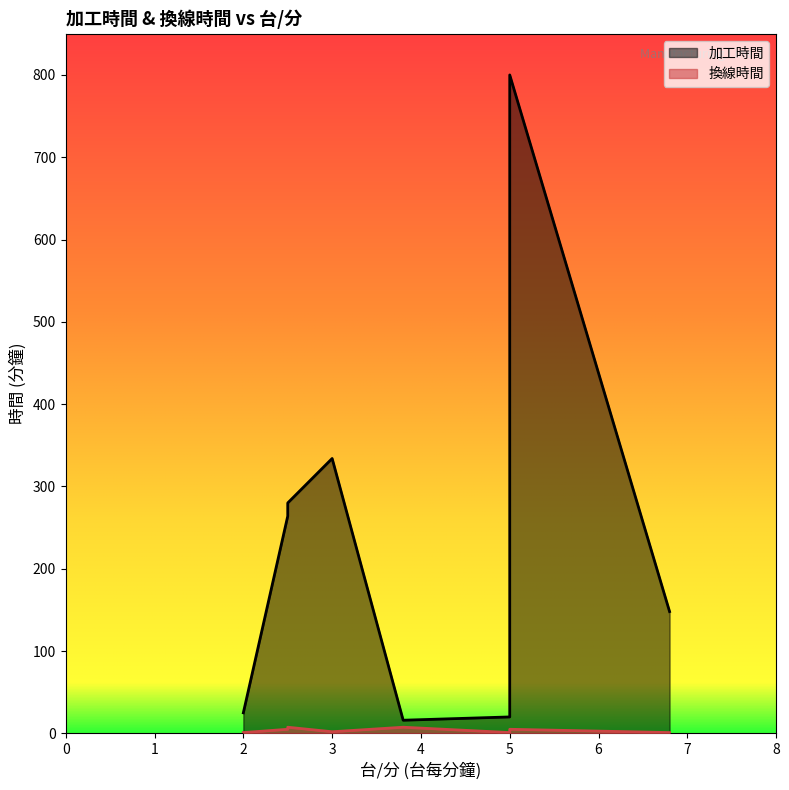

The value of 換線時間 at 6.8 is 1.5. True or false?

False